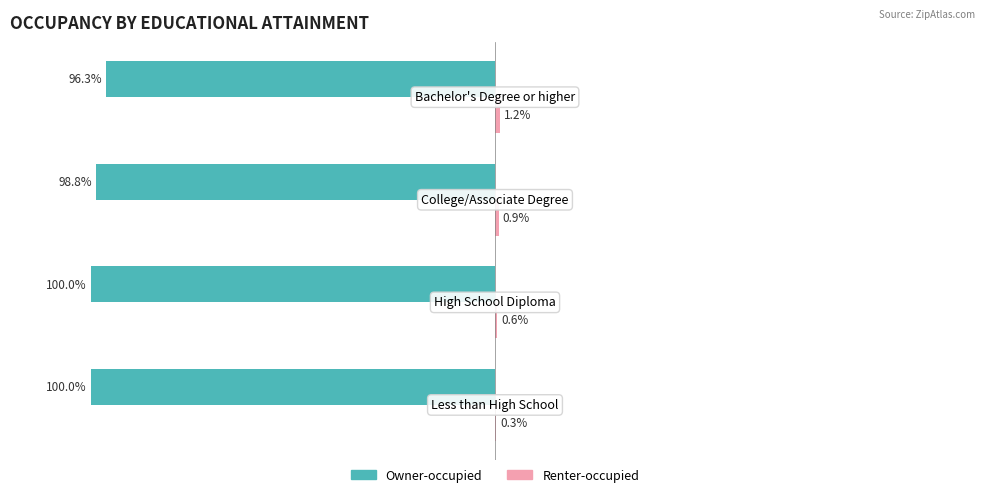

How many bars are there in each group?

2